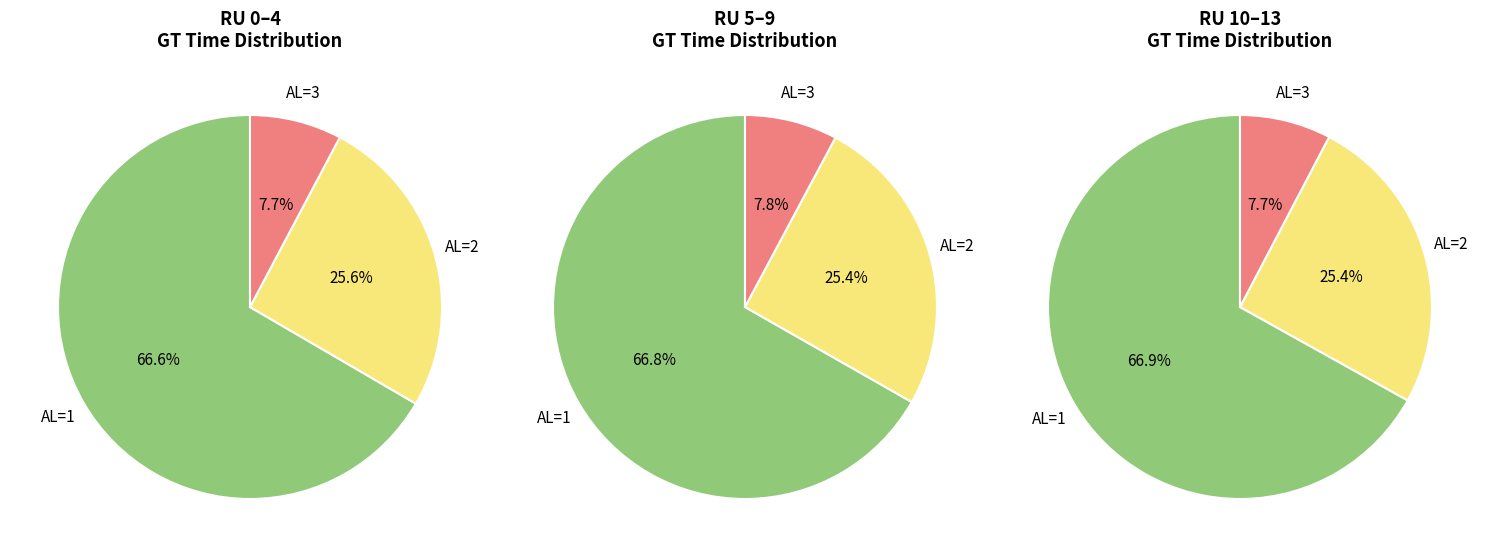

Rank the series at 1 from highest to lowest value.

AL_1_GT, AL_2_GT, AL_3_GT